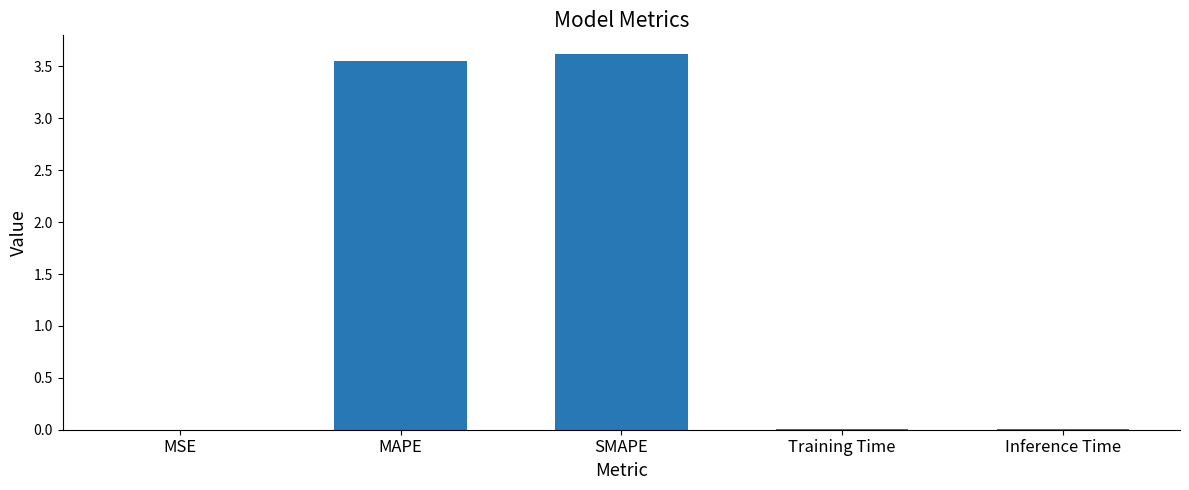

What is the sum of all values?

7.2